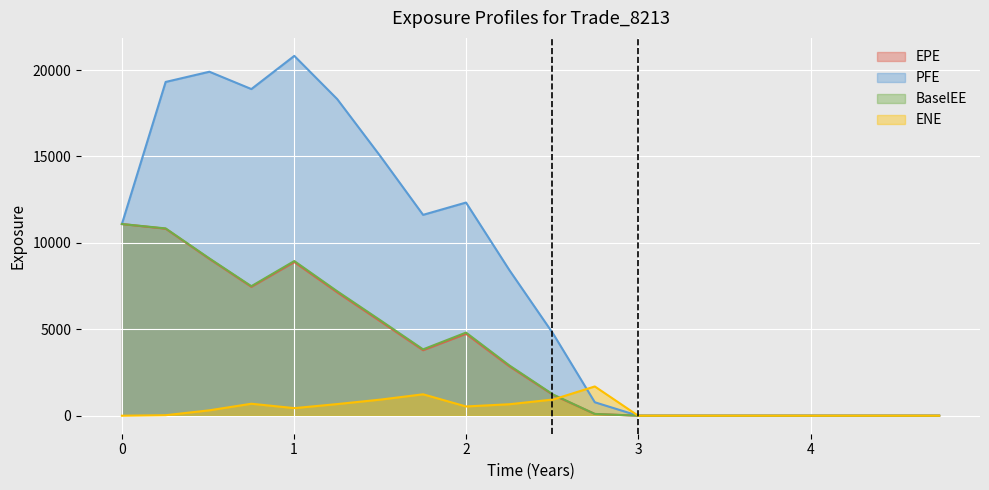

Which series has the widest spread of values?

PFE